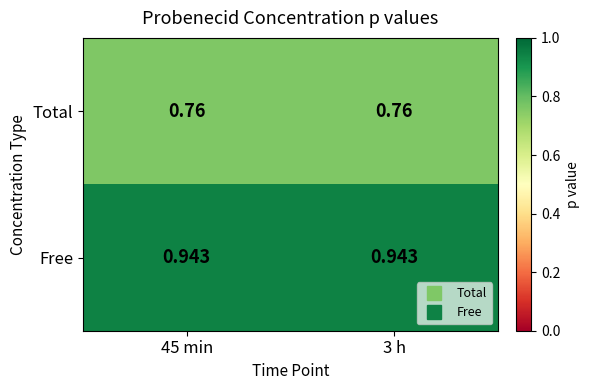

Rank the series by their average value, from highest to lowest.

Free, Total